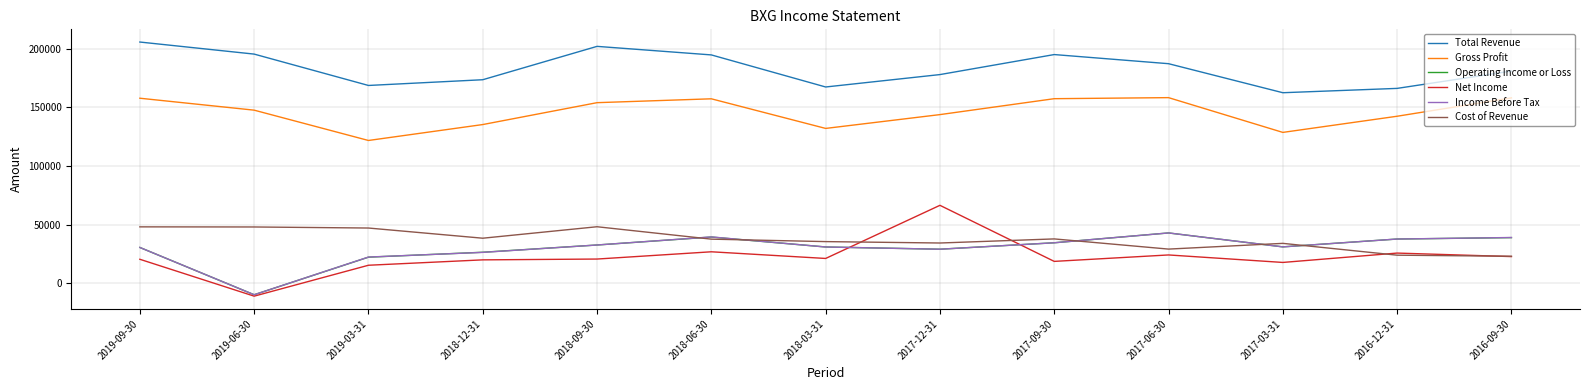

What is the smallest value displayed?

-11200